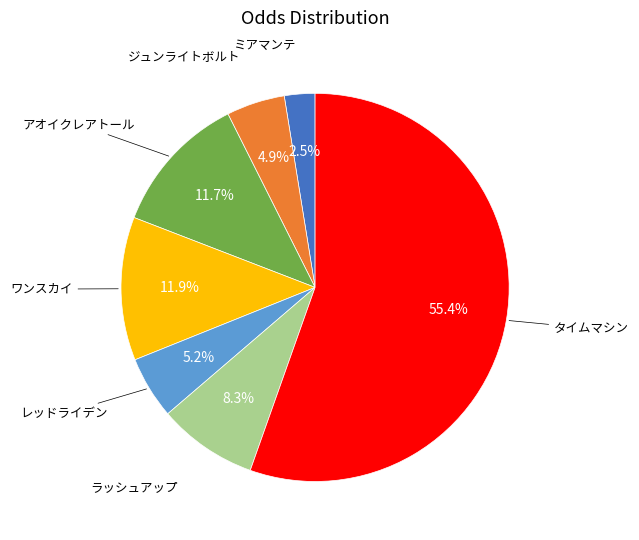

To the nearest percent, what is the difference between the ワンスカイ and ジュンライトボルト slice percentages?

7%